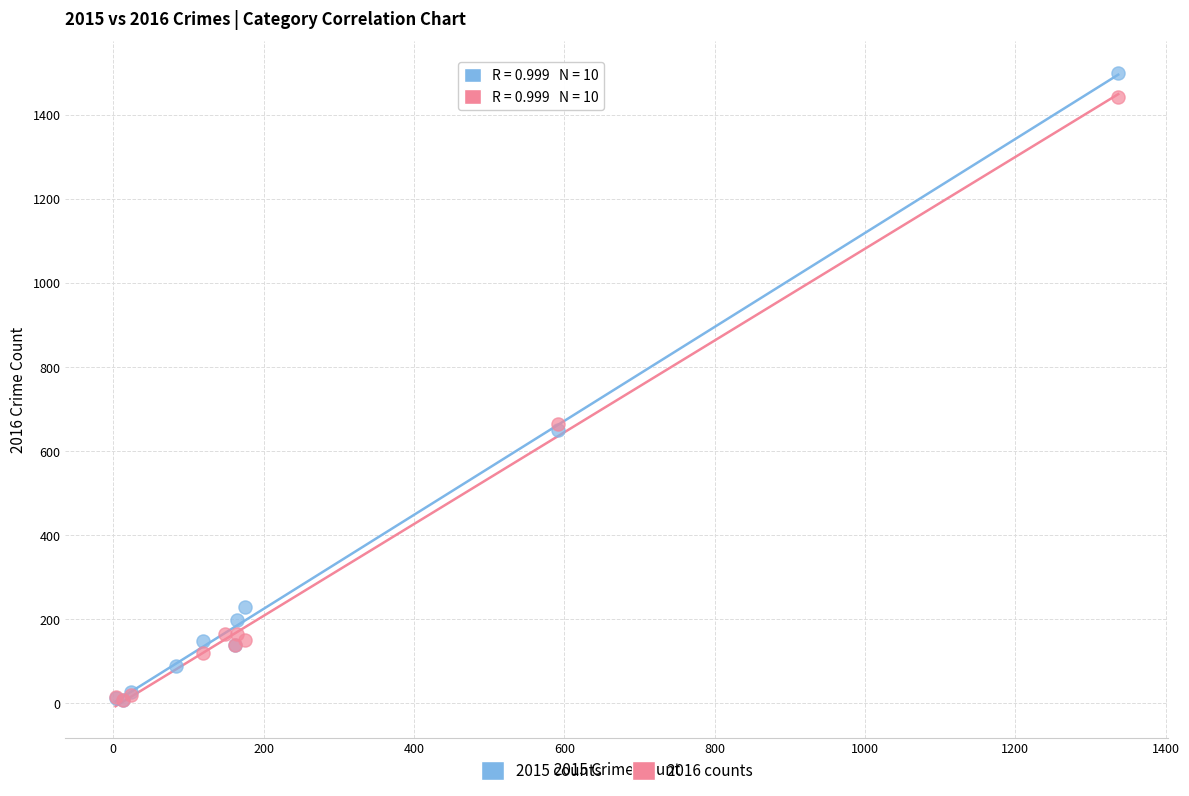

Which series contains the highest Y value?

2015 counts